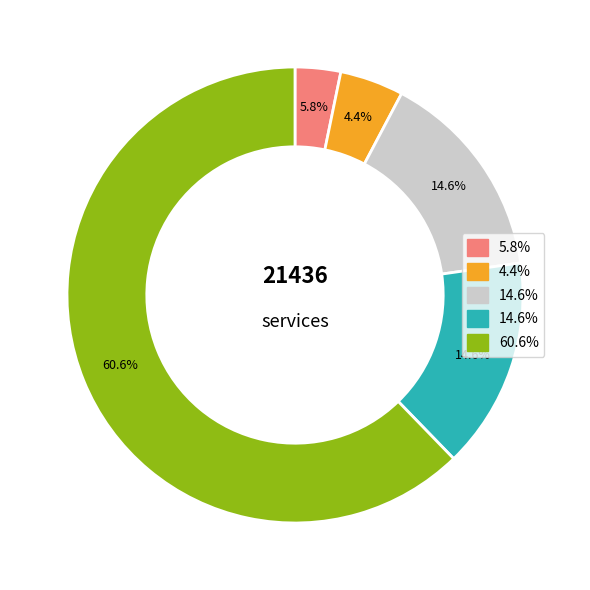

Count the number of slices in the pie.

2